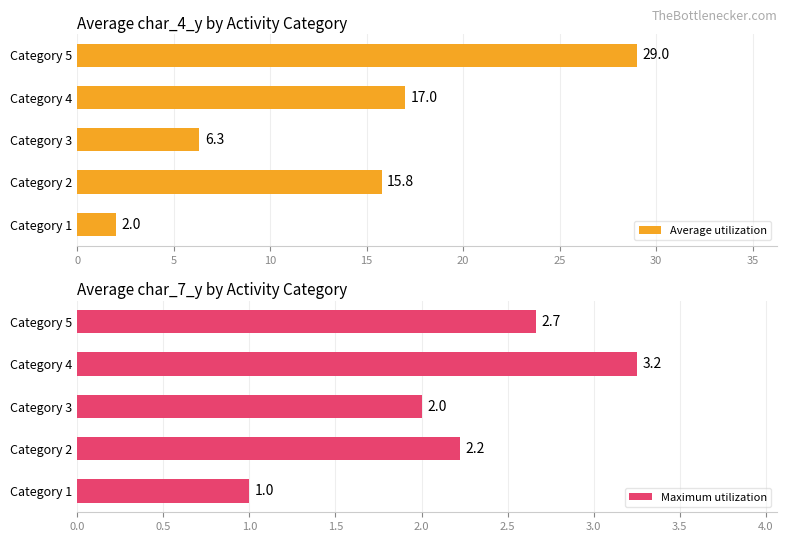

What is the value of the Maximum utilization bar at the 3rd from the left?

2.0